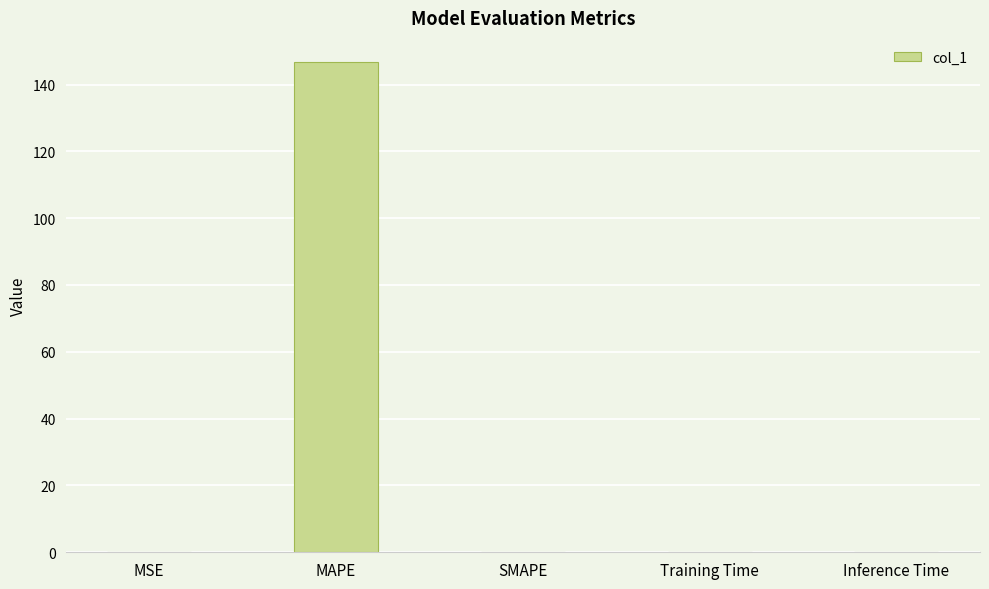

Which category has the highest value across all series?

MAPE